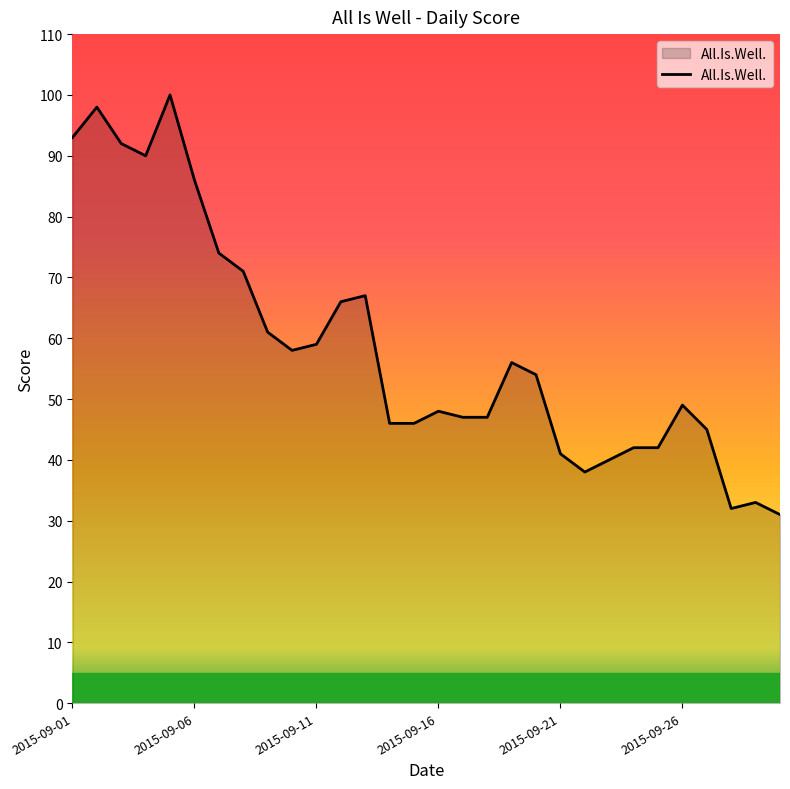

What is the smallest value displayed?

31